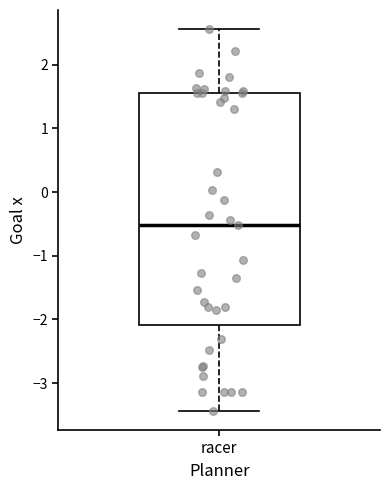

Read this box plot against the y-axis: the position of the median line, the range covered by the box, and the ends of both whiskers. The values are not printed on the chart, so give them approximately, as read against the axis.

median -0.5, box -2.1 to 1.6, whiskers -3.4 to 2.6